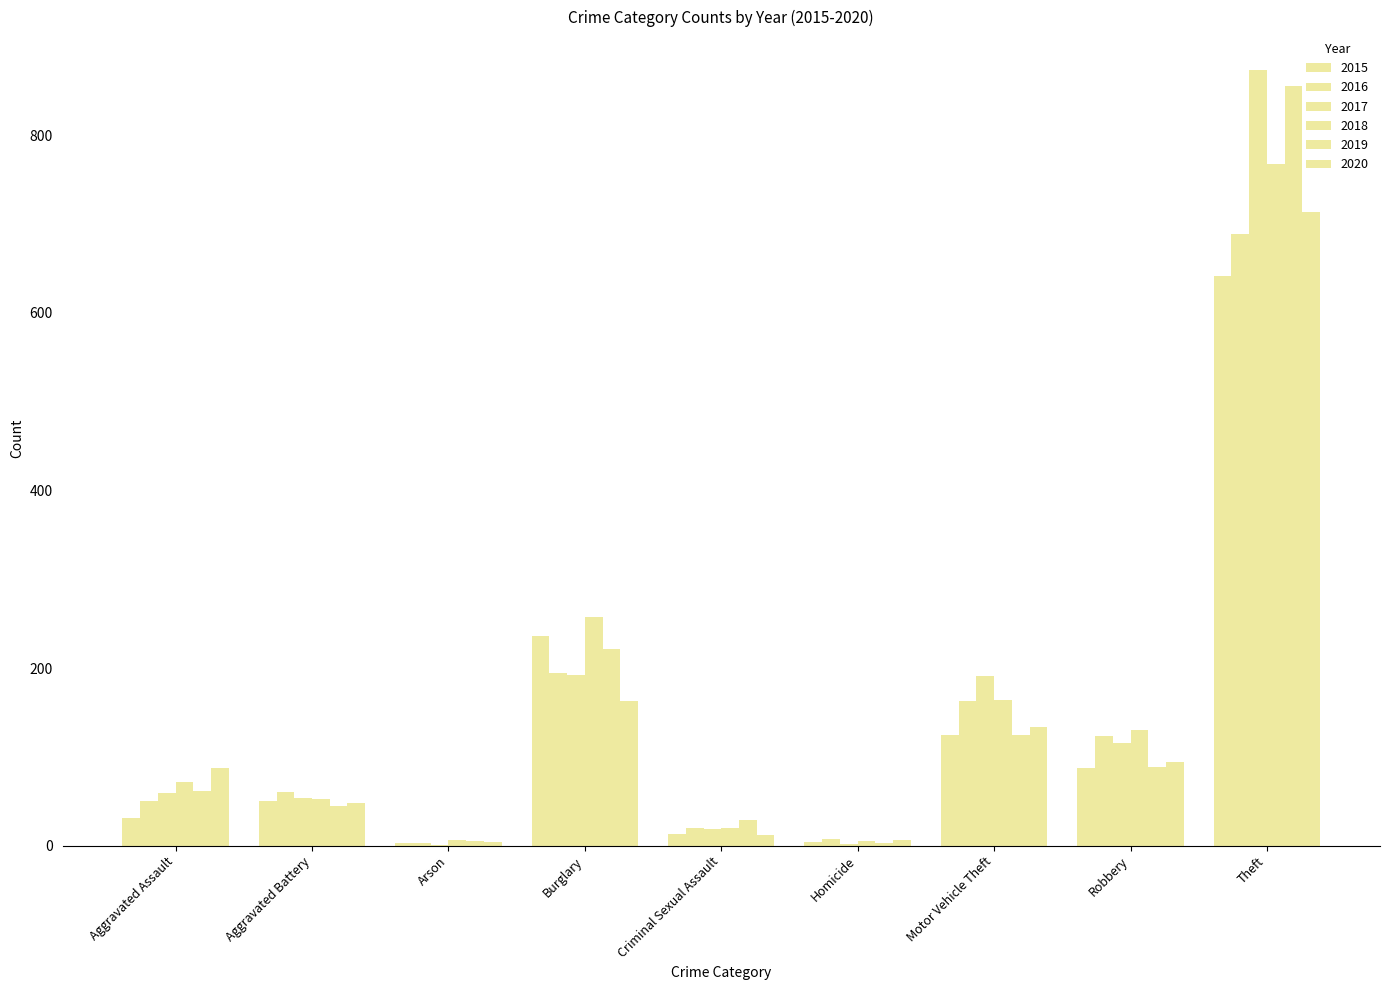

How many groups of bars are there?

9